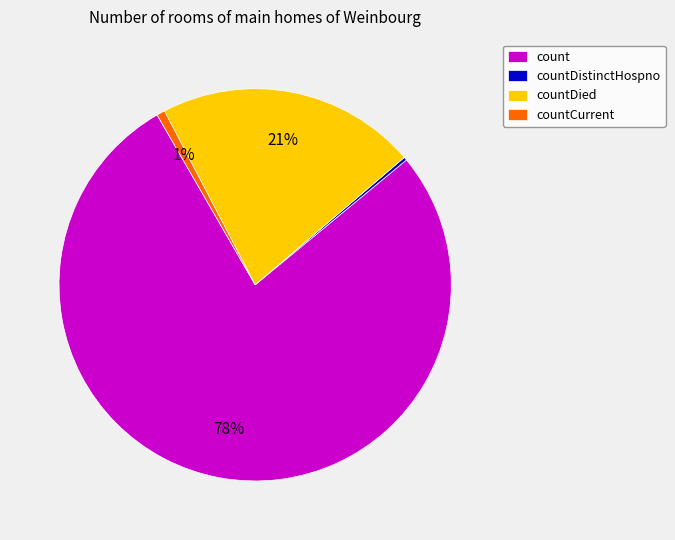

Is there any slice that represents more than half of the pie?

Yes